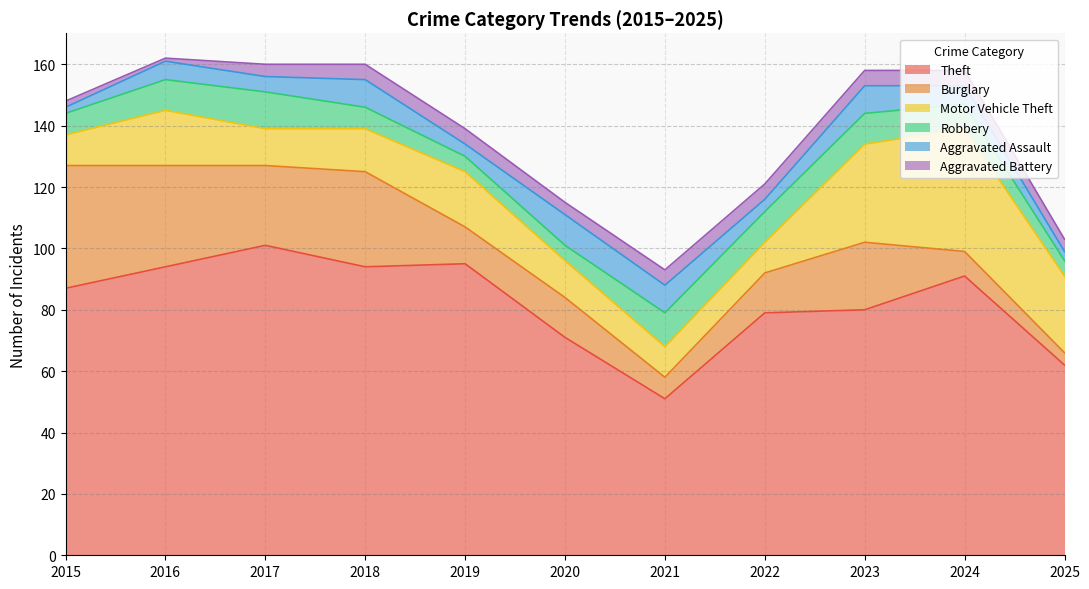

How many Aggravated Battery values are between 4 and 5?

9